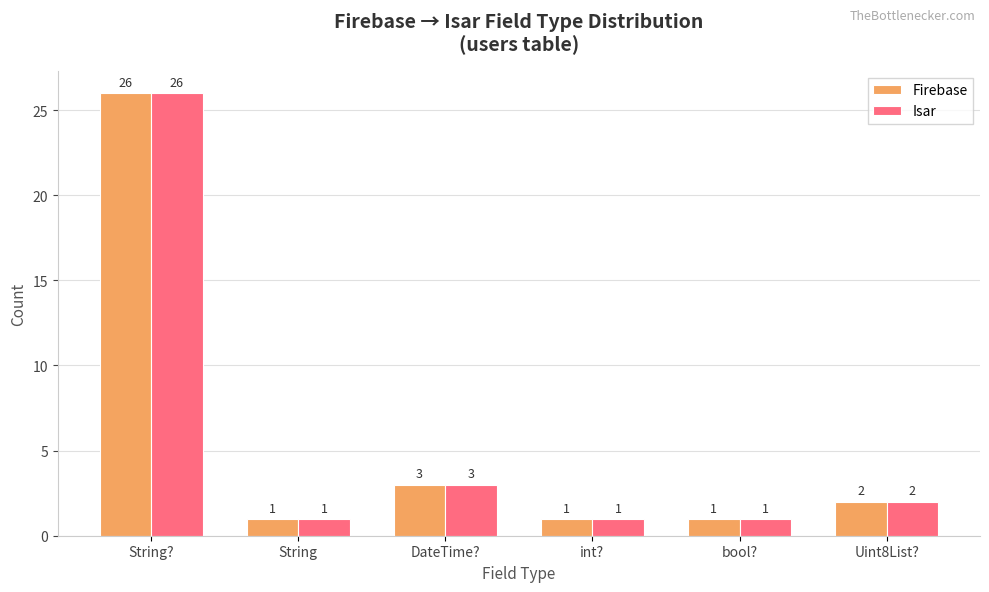

What are all the series names shown in the legend?

Firebase, Isar